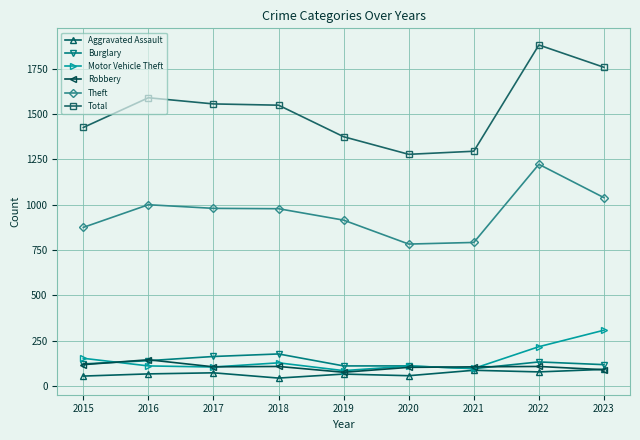

Which series has the largest range (max minus min)?

Total